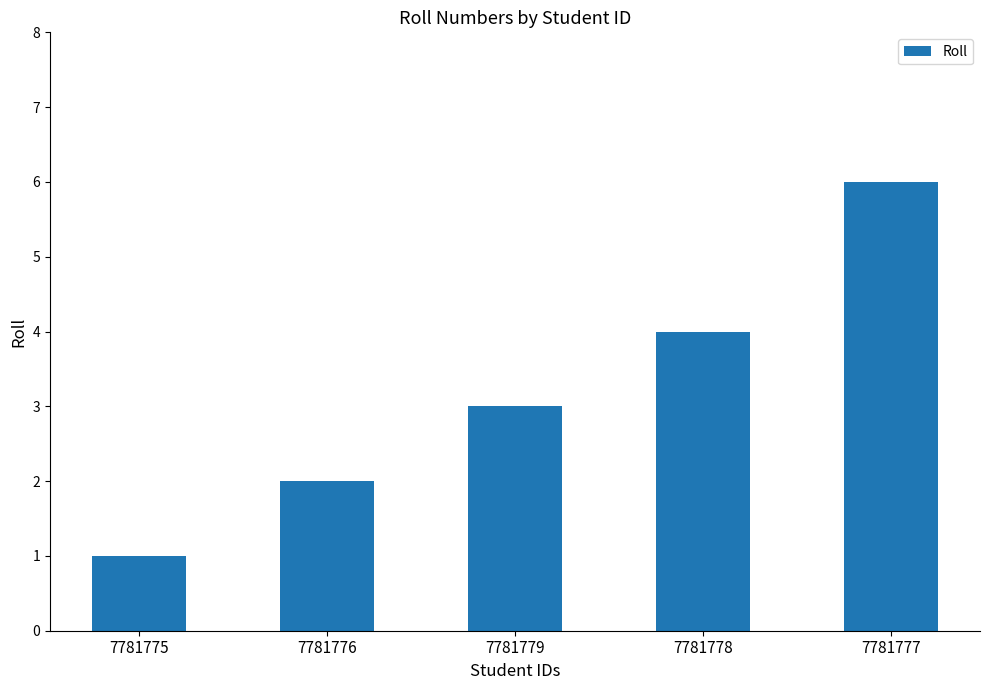

How many bars are there in total?

5